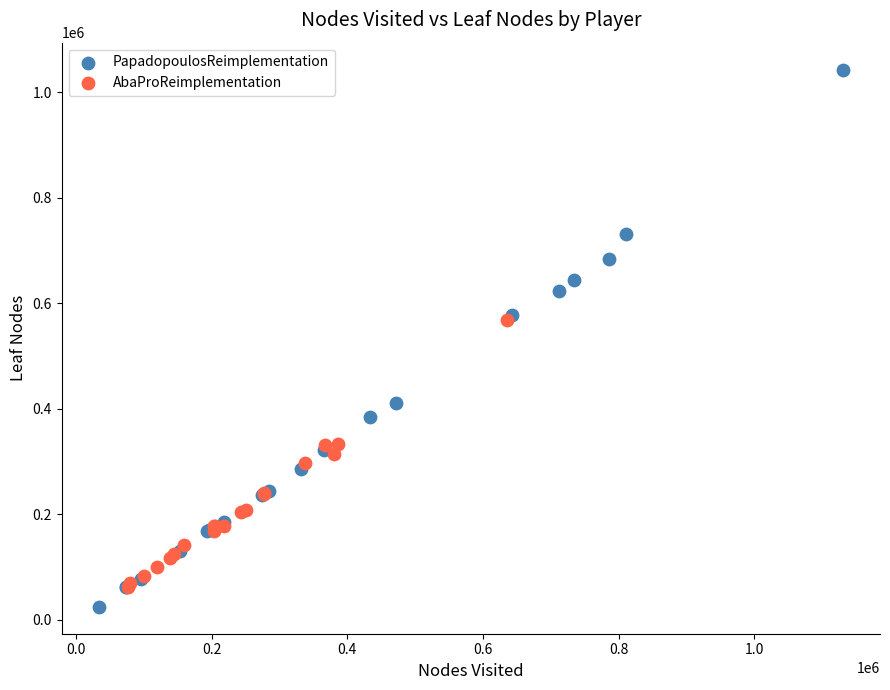

Which series has the largest Y range (max minus min)?

PapadopoulosReimplementation